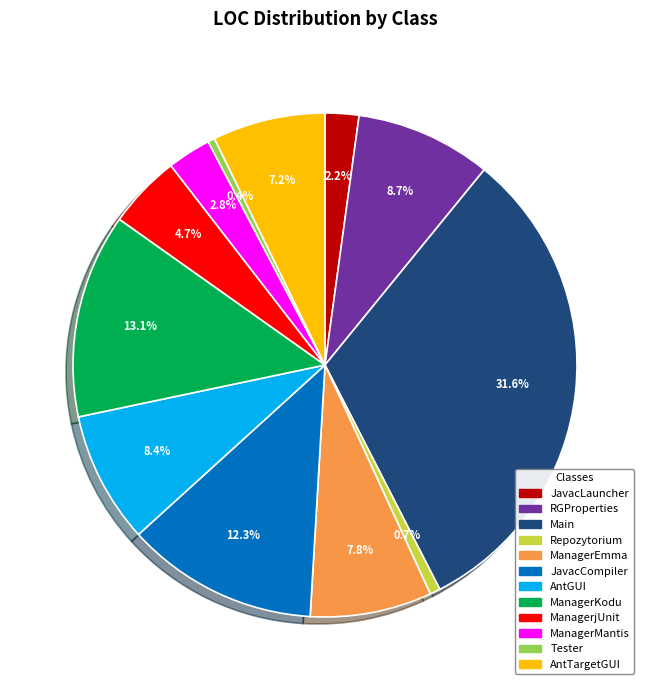

Is there a majority slice in this chart?

No